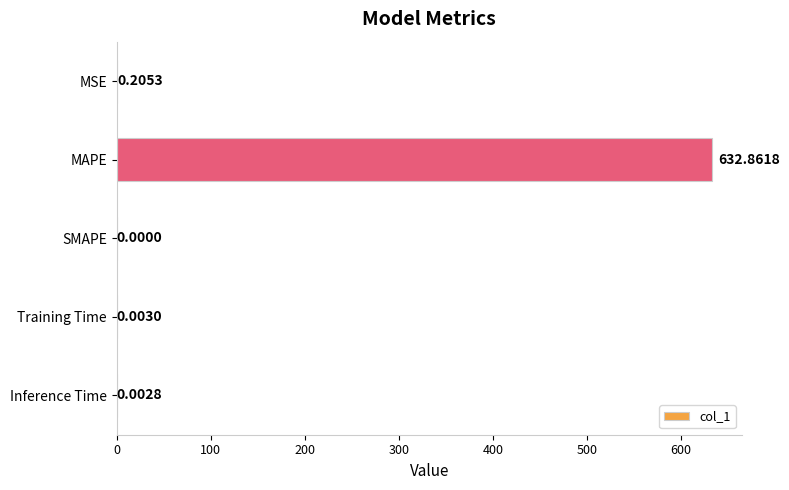

Which has a higher value, MAPE or Inference Time?

MAPE